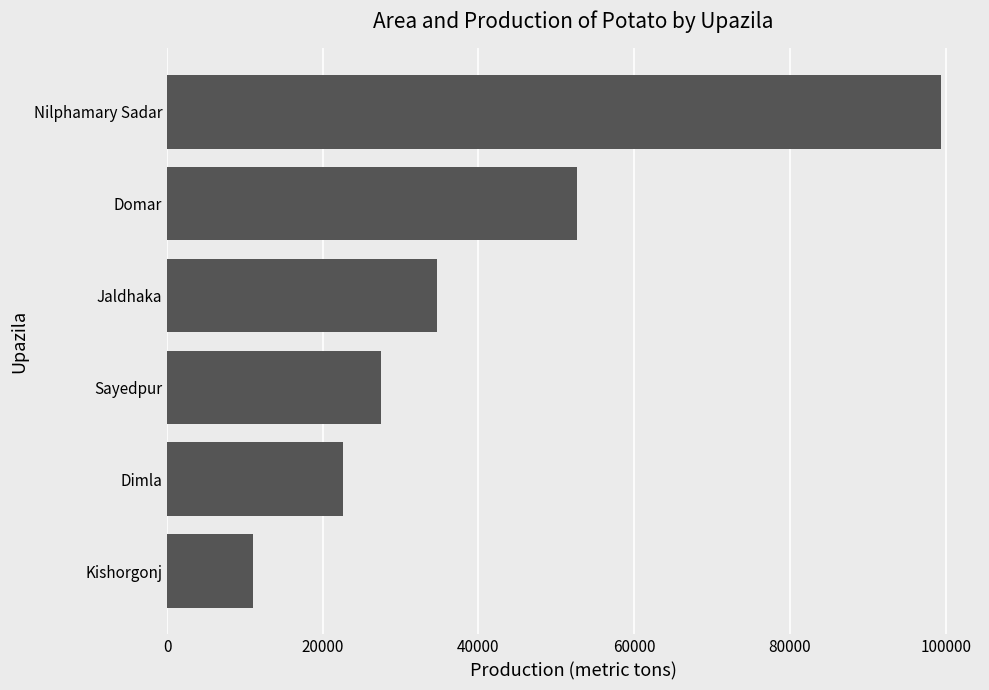

Reading bottom to top, what are all the values shown in this chart?

11068	22557	27510	34660	52646	99435